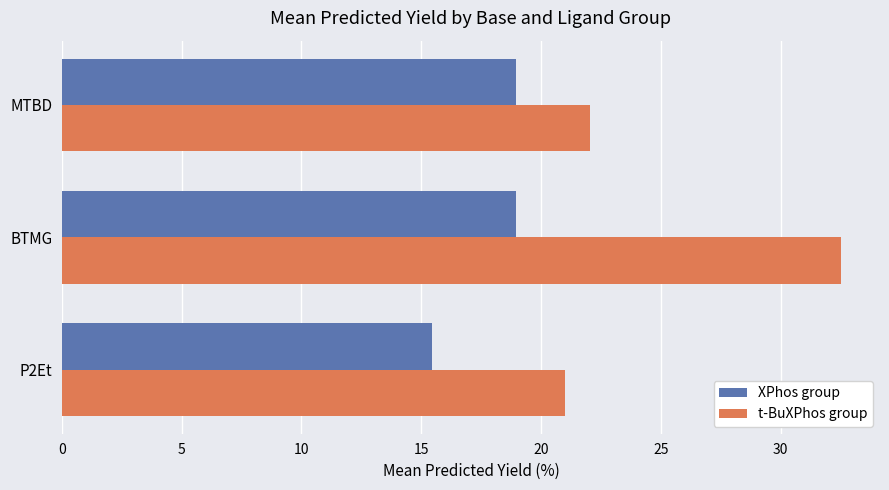

Between BTMG and MTBD, which series saw the biggest shift?

t-BuXPhos group